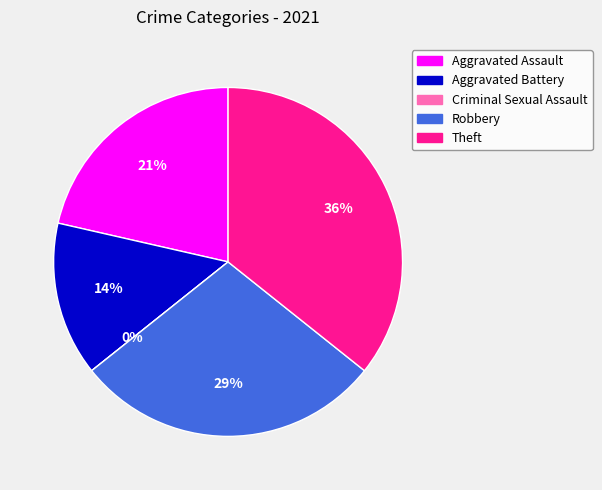

What is the change in value from Criminal Sexual Assault to Theft?

+5